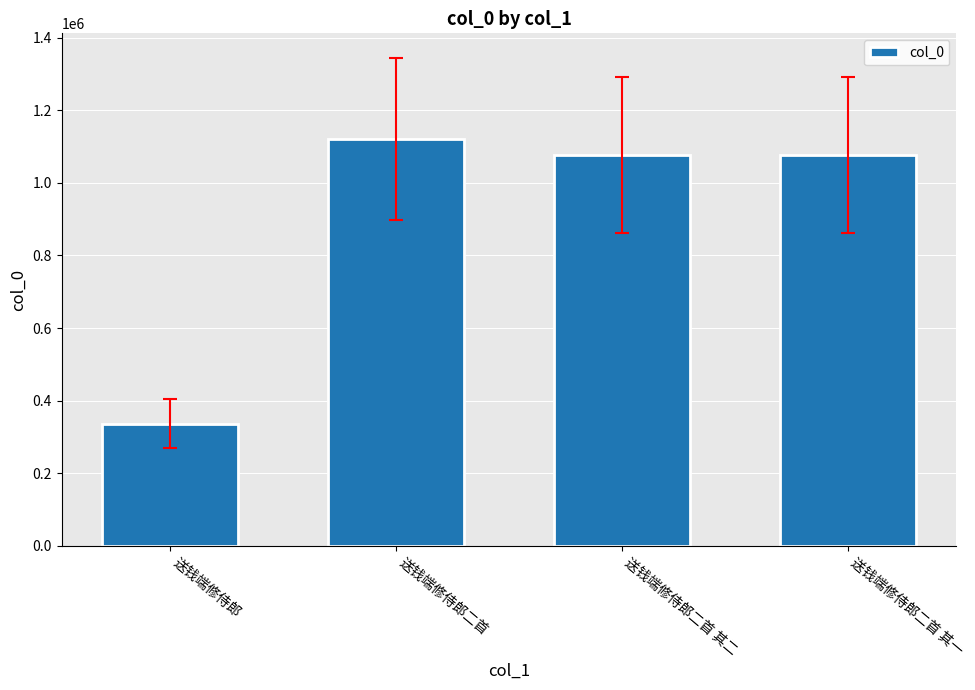

What is the change in value from 送钱端修侍郎二首 to 送钱端修侍郎二首 其一?

-44850